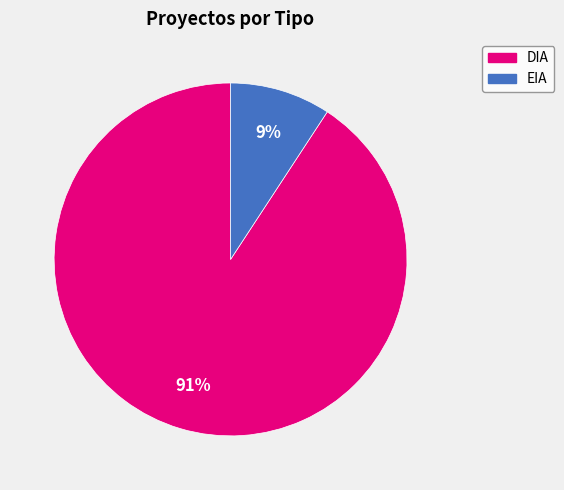

Rank the categories by value from lowest to highest.

EIA, DIA